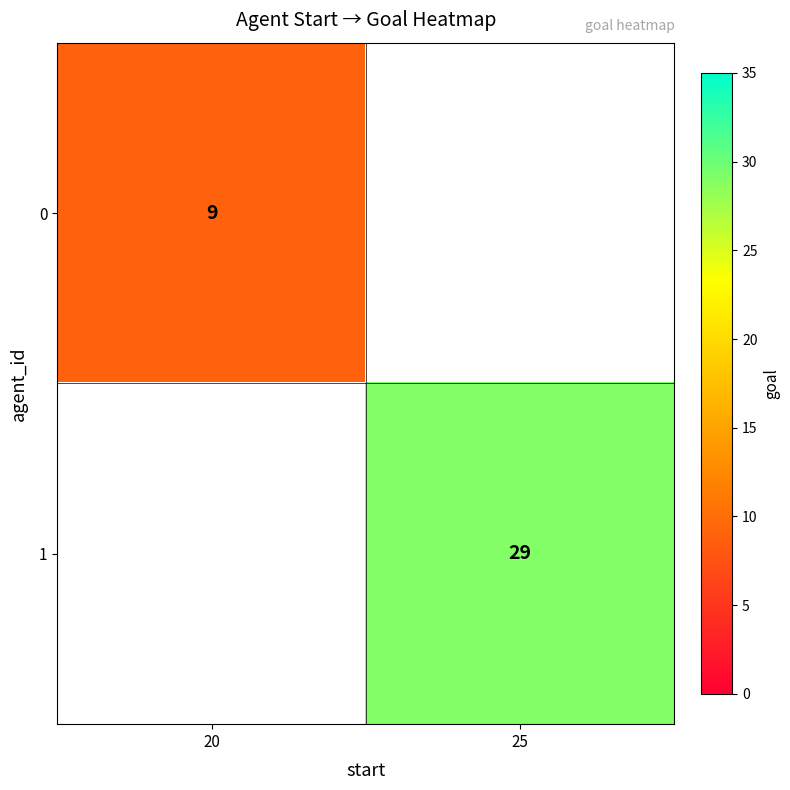

Which has a higher value, 20 or 25?

25